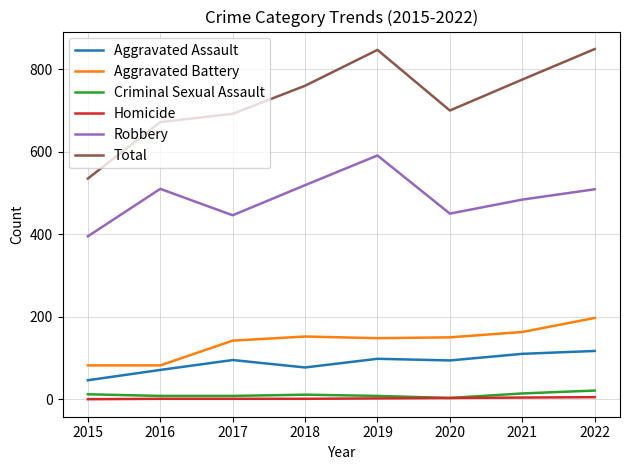

Count the number of data series in this chart.

6